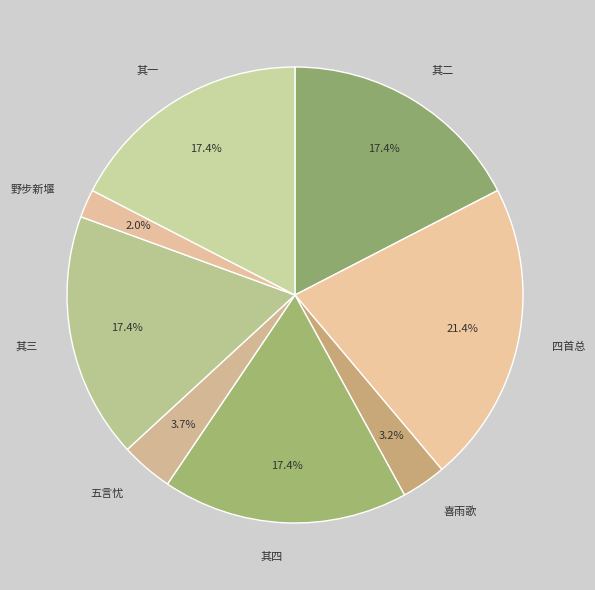

Count the number of slices in the pie.

8